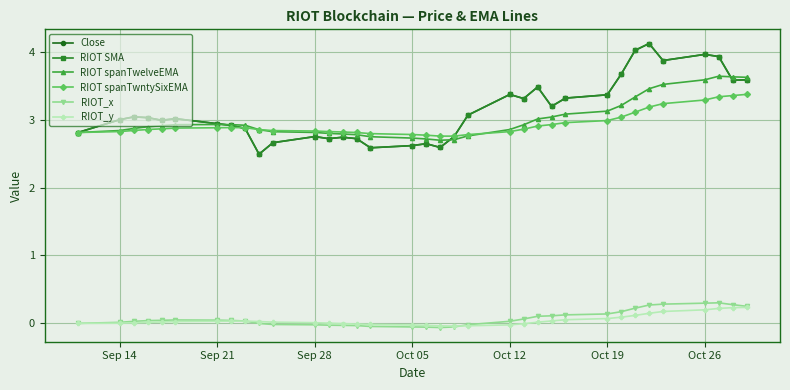

Reading left to right, what are all the values shown in this chart?

Close: 2.8	3.0	3.0	3.0	3.0	3.0	2.9	2.9	2.9	2.5	2.7	2.8	2.7	2.7	2.7	2.6	2.6	2.6	2.6	2.8	3.1	3.4	3.3	3.5	3.2	3.3	3.4	3.7	4.0	4.1	3.9	4.0	3.9	3.6	3.6
RIOT SMA: 2.8	3.0	3.0	3.0	3.0	3.0	2.9	2.9	2.9	2.5	2.7	2.8	2.7	2.7	2.7	2.6	2.6	2.6	2.6	2.8	3.1	3.4	3.3	3.5	3.2	3.3	3.4	3.7	4.0	4.1	3.9	4.0	3.9	3.6	3.6
RIOT spanTwelveEMA: 2.8	2.8	2.9	2.9	2.9	2.9	2.9	2.9	2.9	2.9	2.8	2.8	2.8	2.8	2.8	2.7	2.7	2.7	2.7	2.7	2.8	2.9	2.9	3.0	3.0	3.1	3.1	3.2	3.3	3.5	3.5	3.6	3.6	3.6	3.6
RIOT spanTwntySixEMA: 2.8	2.8	2.8	2.9	2.9	2.9	2.9	2.9	2.9	2.9	2.8	2.8	2.8	2.8	2.8	2.8	2.8	2.8	2.8	2.8	2.8	2.8	2.9	2.9	2.9	3.0	3.0	3.0	3.1	3.2	3.2	3.3	3.3	3.4	3.4
RIOT_x: 0.0	0.0	0.0	0.0	0.0	0.1	0.0	0.0	0.0	-0.0	-0.0	-0.0	-0.0	-0.0	-0.0	-0.0	-0.1	-0.1	-0.1	-0.1	-0.0	0.0	0.1	0.1	0.1	0.1	0.1	0.2	0.2	0.3	0.3	0.3	0.3	0.3	0.3
RIOT_y: 0.0	0.0	0.0	0.0	0.0	0.0	0.0	0.0	0.0	0.0	0.0	0.0	0.0	-0.0	-0.0	-0.0	-0.0	-0.0	-0.0	-0.0	-0.0	-0.0	-0.0	0.0	0.0	0.1	0.1	0.1	0.1	0.1	0.2	0.2	0.2	0.2	0.2